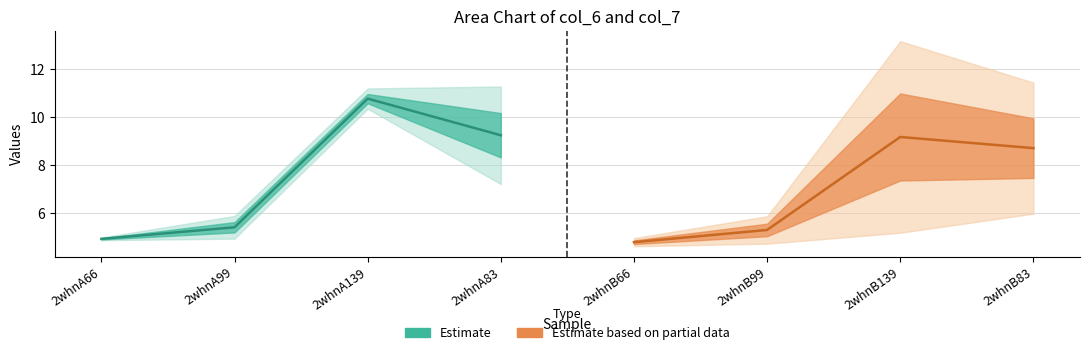

At which label does col_6 first exceed 7?

2whnA139